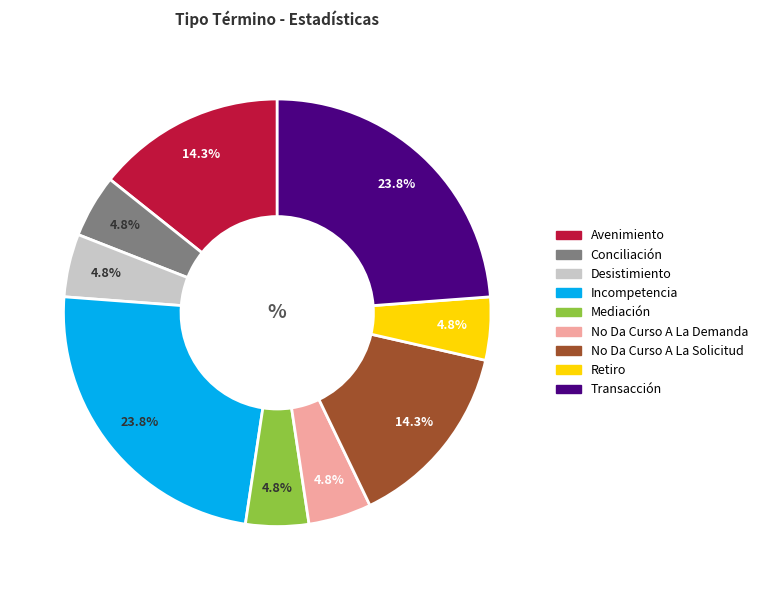

Approximately how many times larger is the value at Conciliación compared to No Da Curso A La Demanda?

1.0